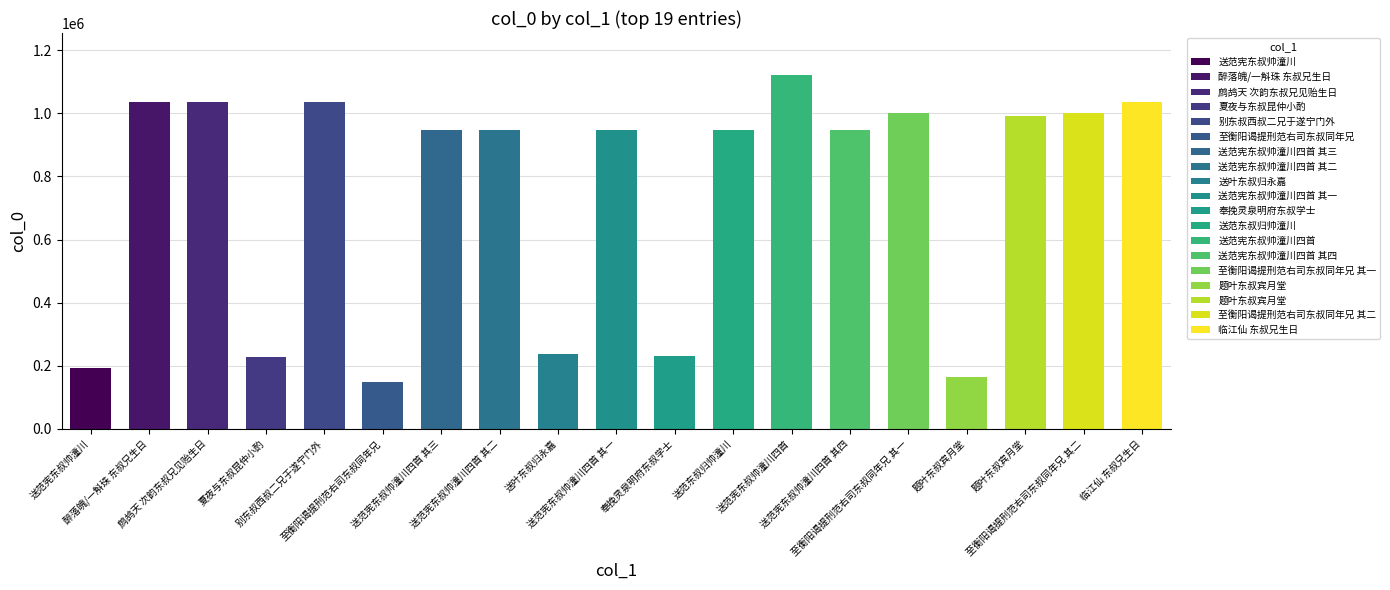

Reading left to right, what are all the values shown in this chart?

送范宪东叔帅潼川=191712	醉落魄/一斛珠 东叔兄生日=1035329	鹧鸪天 次韵东叔兄见贻生日=1035340	夏夜与东叔昆仲小酌=228436	别东叔西叔二兄于遂宁门外=1034707	至衡阳谒提刑范右司东叔同年兄=148662	送范宪东叔帅潼川四首 其三=946363	送范宪东叔帅潼川四首 其二=946364	送叶东叔归永嘉=237932	送范宪东叔帅潼川四首 其一=946365	奉挽灵泉明府东叔学士=230057	送范东叔归帅潼川=946144	送范宪东叔帅潼川四首=1120077	送范宪东叔帅潼川四首 其四=946362	至衡阳谒提刑范右司东叔同年兄 其一=1001589	题叶东叔宾月堂=165414	题叶东叔宾月堂=990489	至衡阳谒提刑范右司东叔同年兄 其二=1001590	临江仙 东叔兄生日=1035249